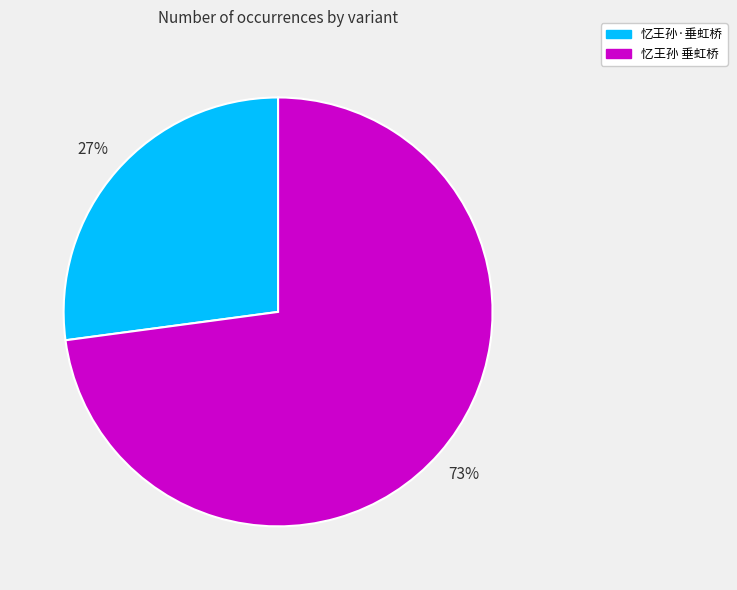

To the nearest percent, what is the difference between the largest and smallest slice percentages?

46%